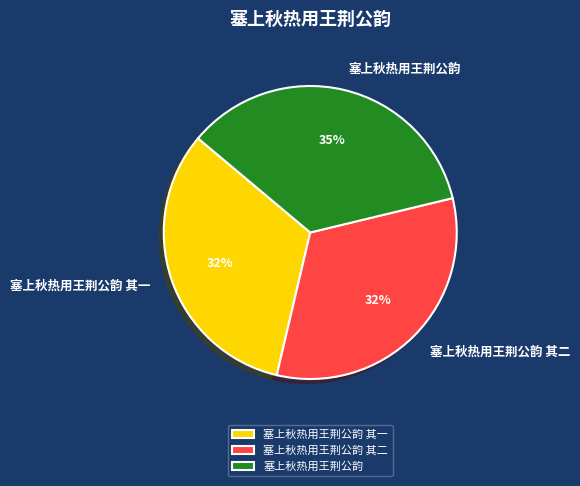

How many segments does this pie chart have?

3